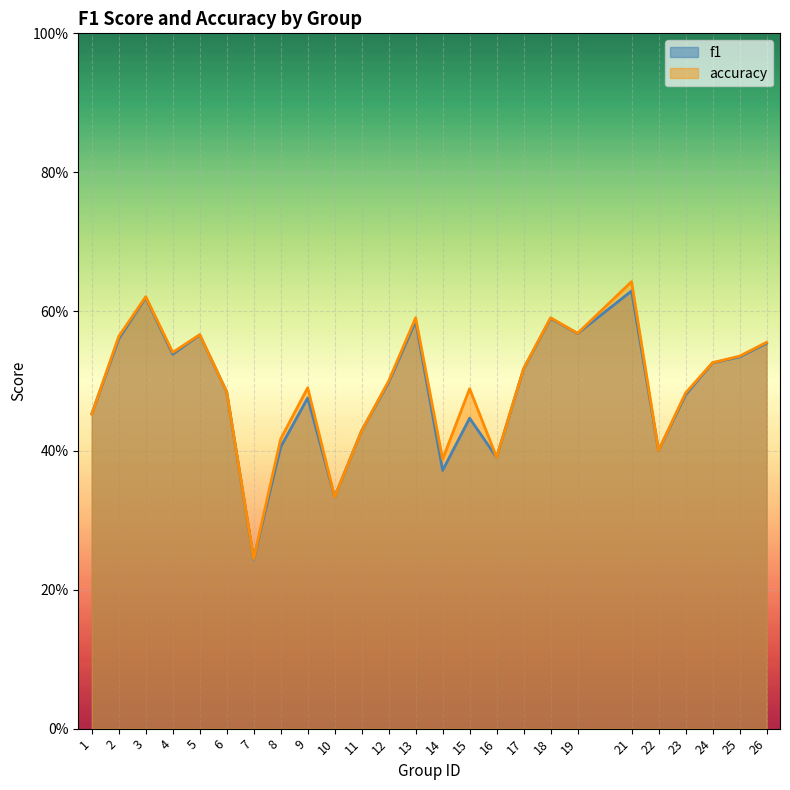

What is the lowest value of the accuracy series?

0.2